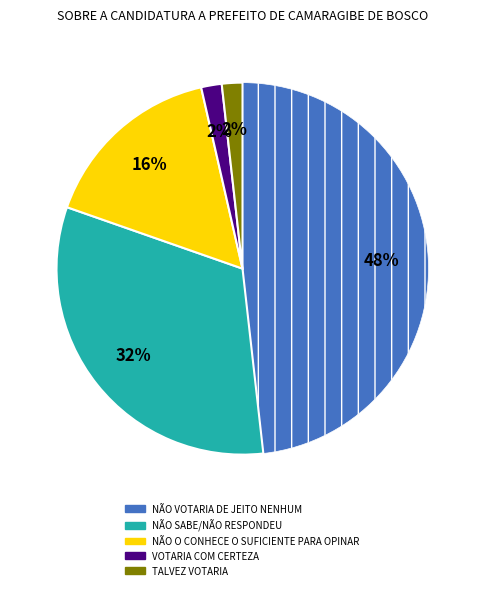

Which has a higher value, NÃO O CONHECE O SUFICIENTE PARA OPINAR or VOTARIA COM CERTEZA?

NÃO O CONHECE O SUFICIENTE PARA OPINAR